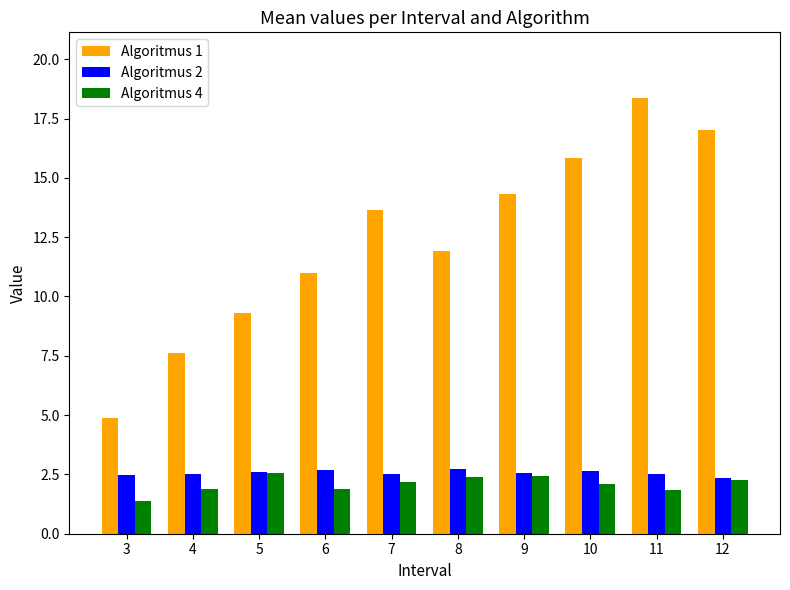

What is the approximate value of Algoritmus 1 at 10?

15.9